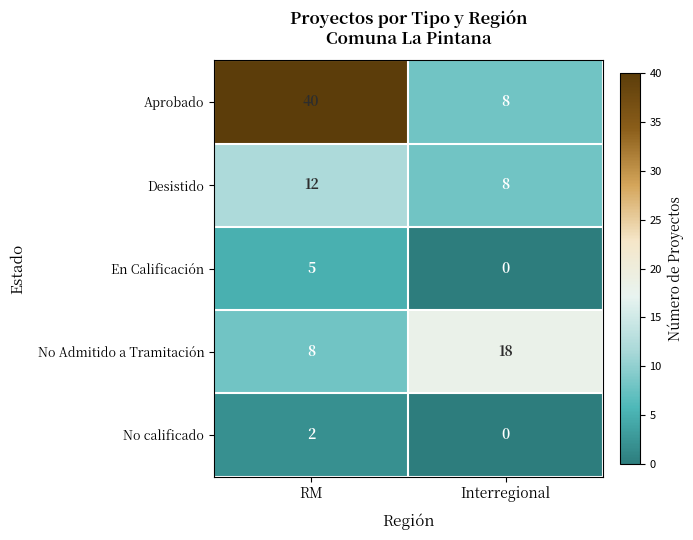

Rank the series by their maximum value, from lowest to highest.

No calificado, En Calificación, Desistido, No Admitido a Tramitación, Aprobado